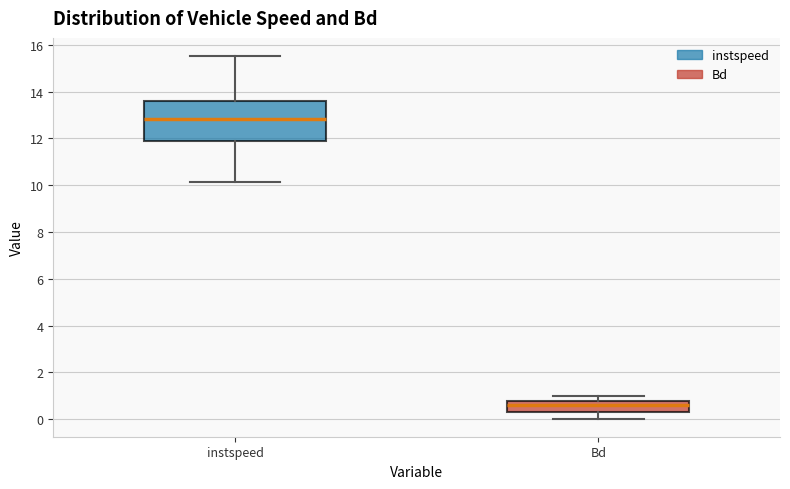

Where is the upper edge of the box for Bd on the y-axis? The values are not printed on the chart, so give them approximately, as read against the axis.

0.8